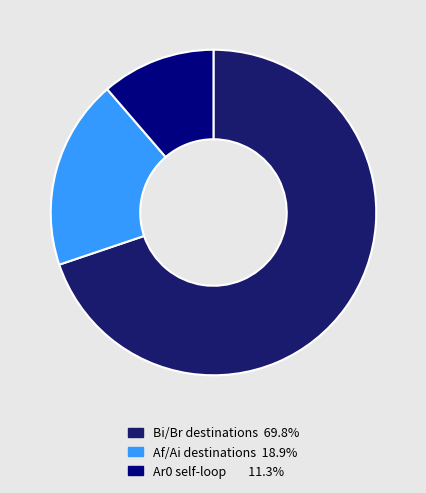

How many slices are in this pie chart?

3